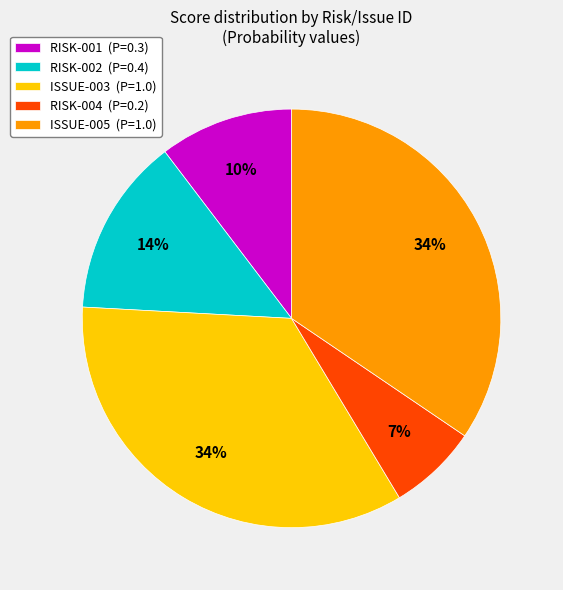

Is it true that ISSUE-005 is 34% of the pie?

True